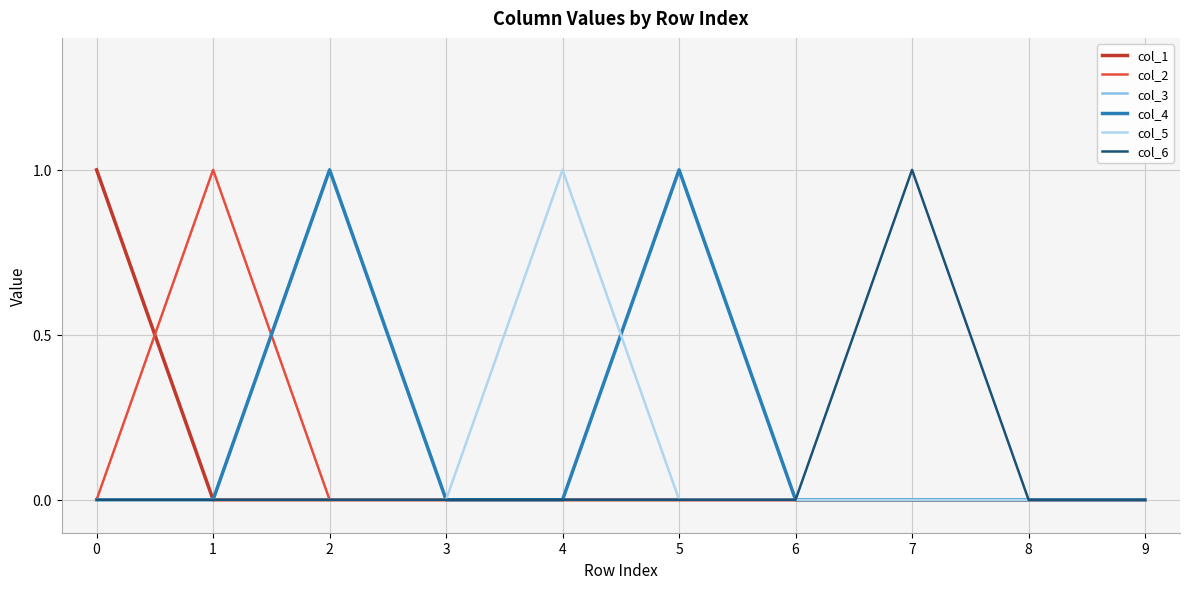

Reading left to right, extract all data points from this chart.

col_1: 1	0	0	0	0	0	0	0	0	0
col_2: 0	1	0	0	0	0	0	0	0	0
col_3: 0	0	1	0	0	0	0	0	0	0
col_4: 0	0	1	0	0	1	0	0	0	0
col_5: 0	0	0	0	1	0	0	0	0	0
col_6: 0	0	0	0	0	0	0	1	0	0